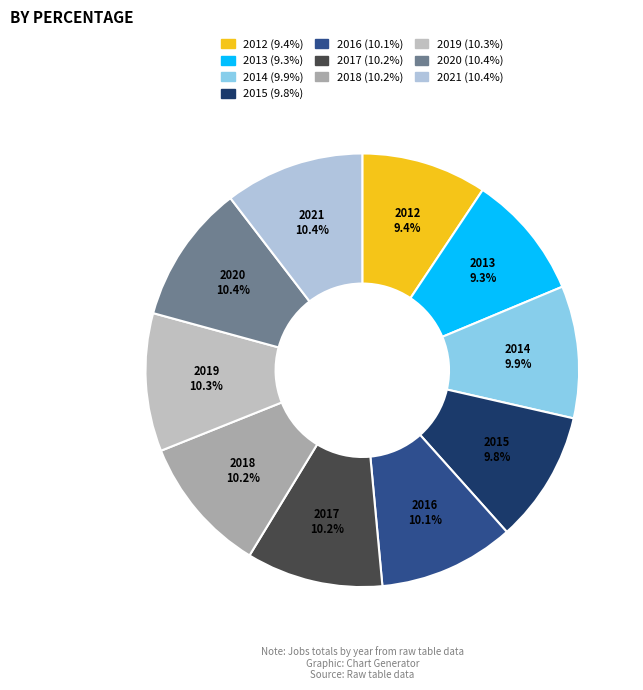

Is there any slice that represents more than half of the pie?

No